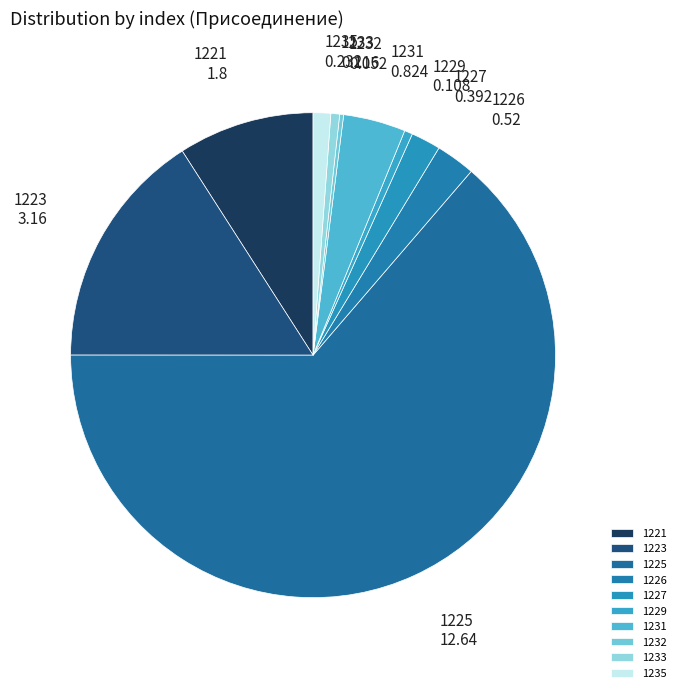

What is the ratio of the value at 1235 to the value at 1231?

0.3